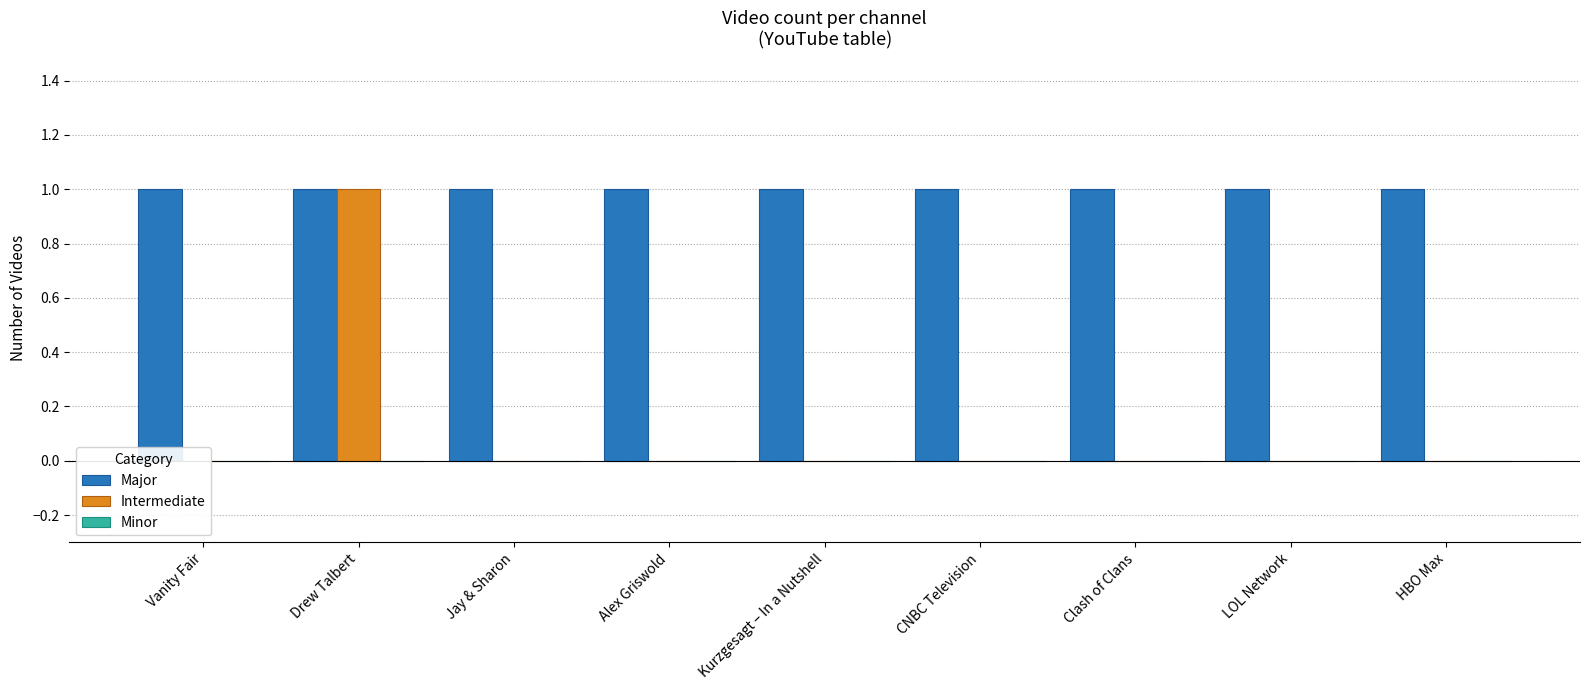

What is the highest value of the Intermediate series?

1